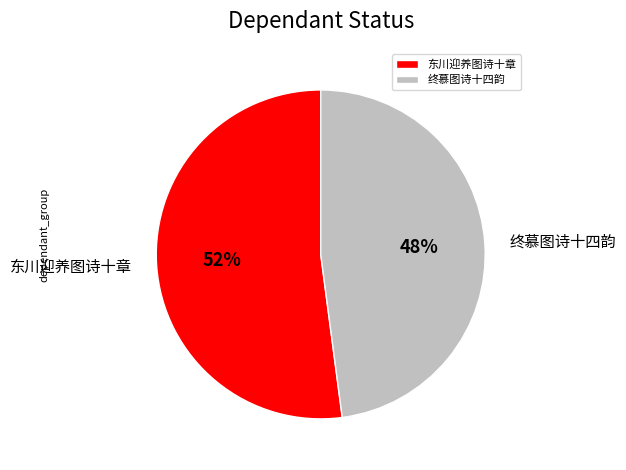

To the nearest percent, what percentage of the pie is 终慕图诗十四韵?

48%